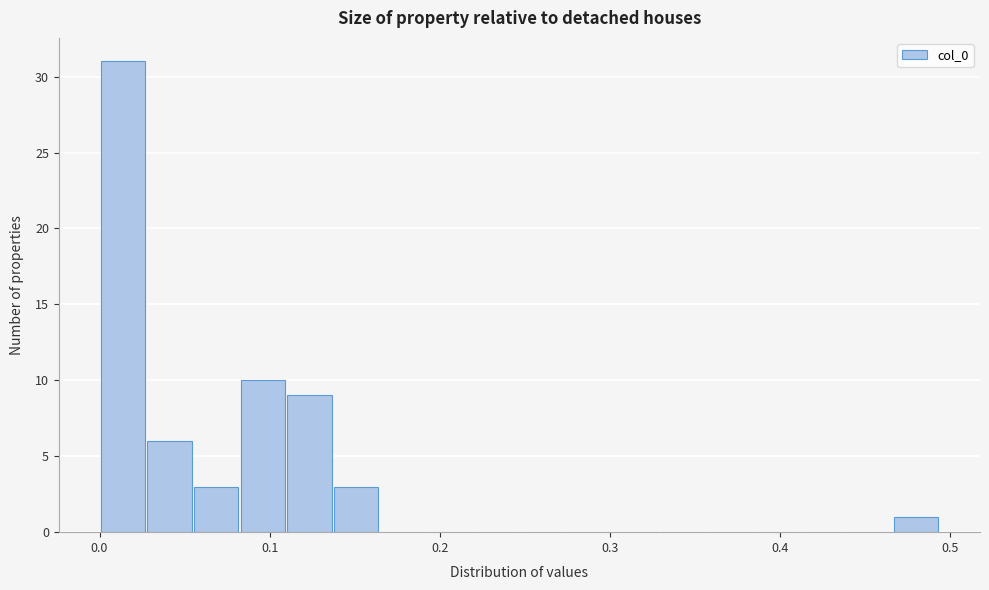

Read against the x-axis, roughly where is the centre of the tallest bar?

0.01